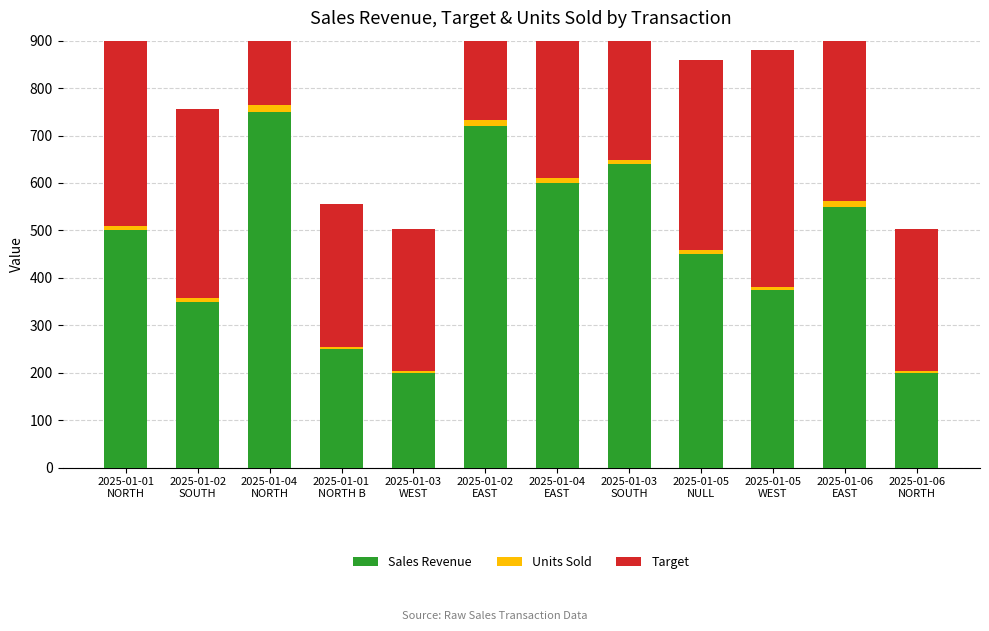

What is the approximate value of Sales Revenue at 2025-01-04
EAST?

600